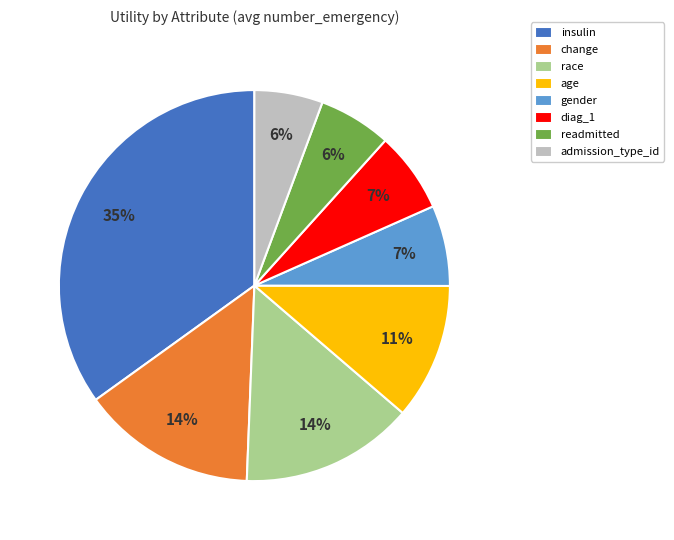

Count the number of slices in the pie.

8